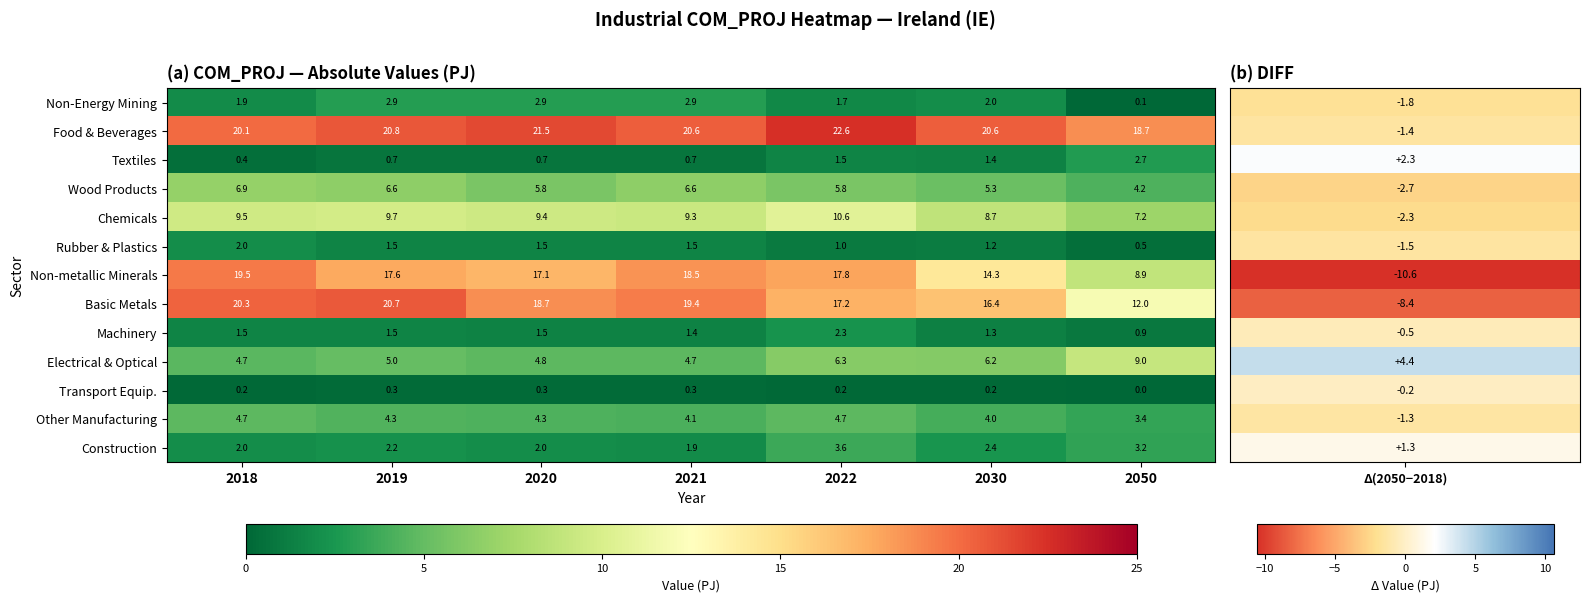

What value does the Textiles series have at 2050?

2.7